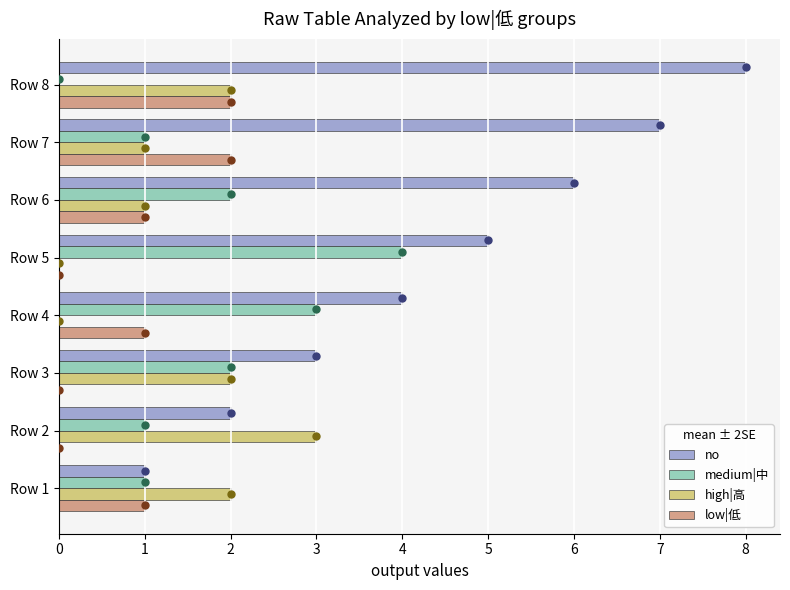

What is the sum of all no values?

36